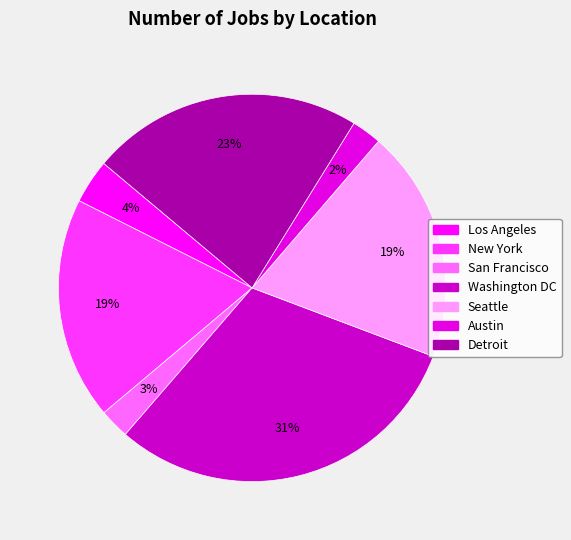

Count the number of slices in the pie.

7